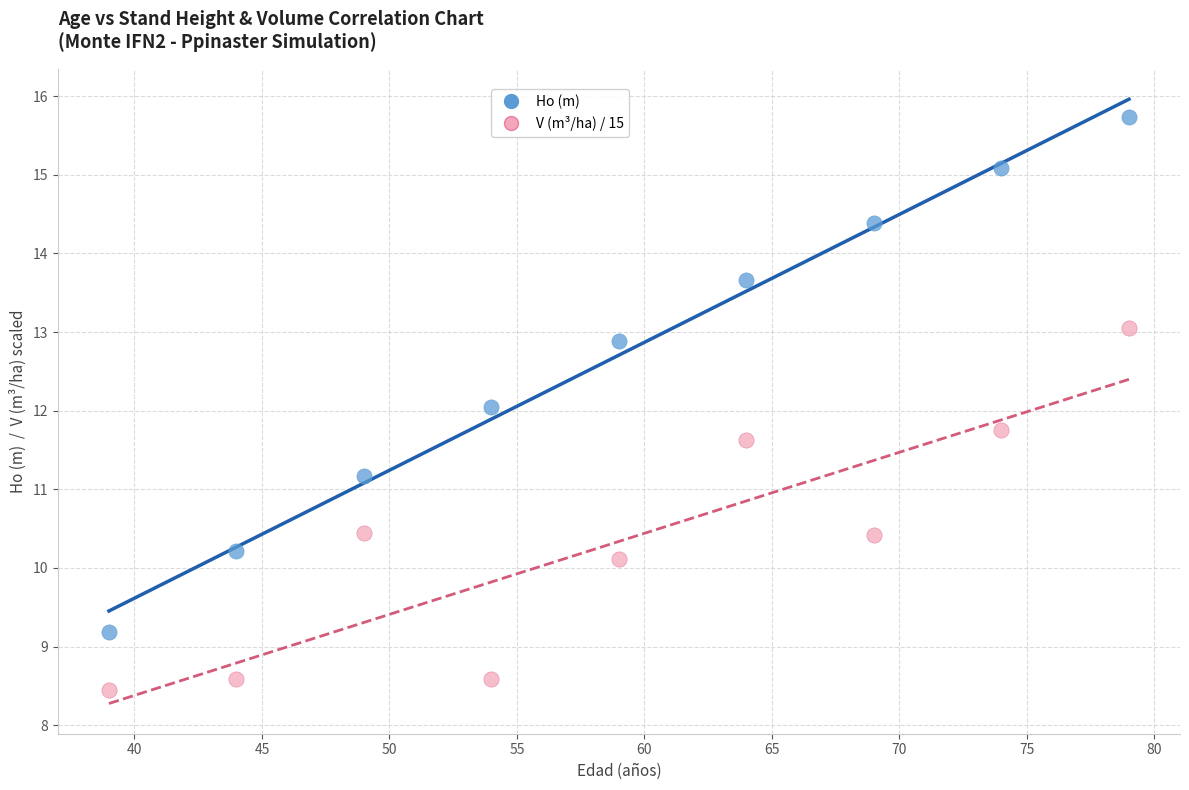

What are all the series names shown in the legend?

Ho (m), V (m³/ha) / 15